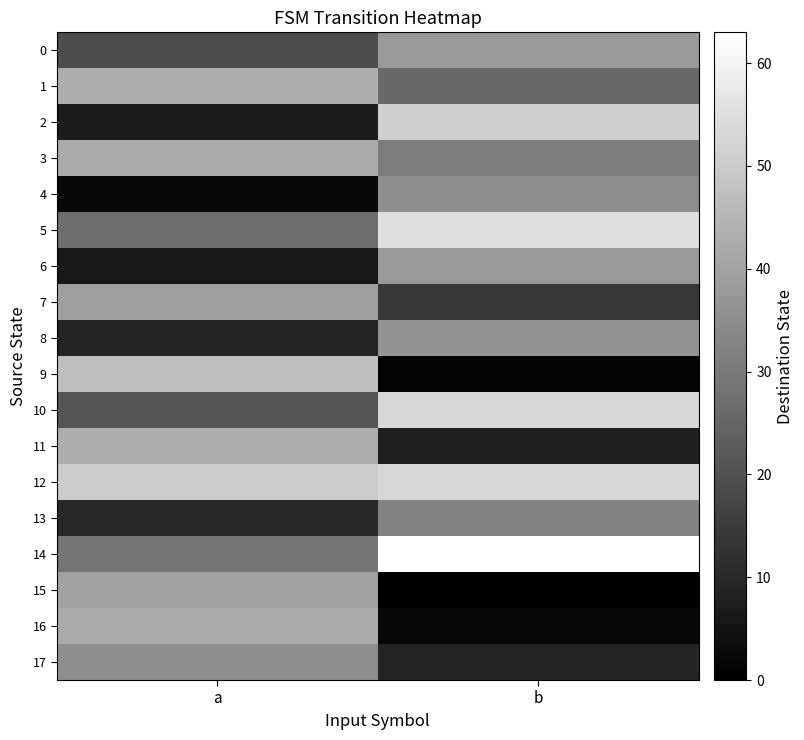

Which series has the largest range (max minus min)?

9